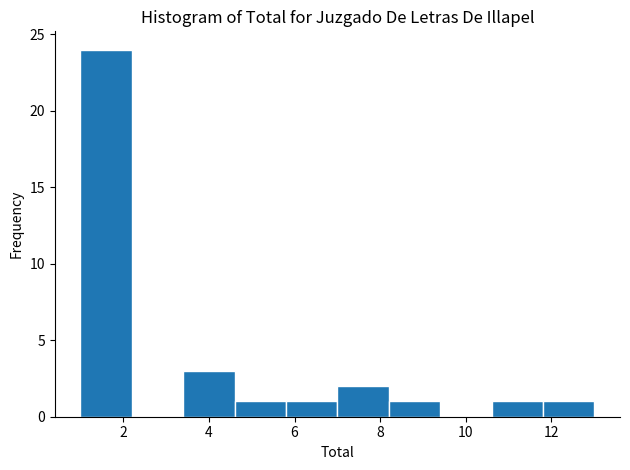

Reading left to right, list every bar in this chart as the range it spans on the x-axis followed by its height. The values are not printed on the chart, so give them approximately, as read against the axis.

1.0 to 2.2: 24
2.2 to 3.4: 0
3.4 to 4.6: 3
4.6 to 5.8: 1
5.8 to 7.0: 1
7.0 to 8.2: 2
8.2 to 9.4: 1
9.4 to 10.6: 0
10.6 to 11.8: 1
11.8 to 13.0: 1